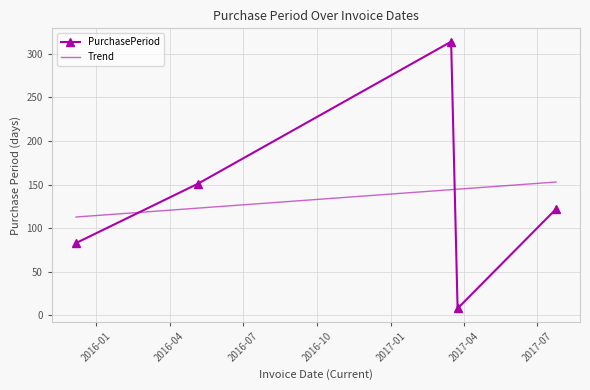

Is it true that the value at 2017-03-16 is 314?

True